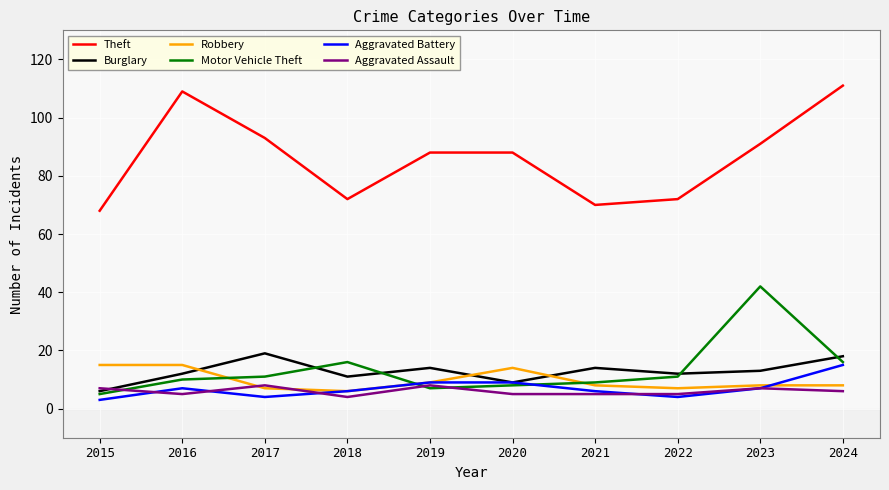

Reading right to left, what are all the values shown in this chart?

Theft: 111	91	72	70	88	88	72	93	109	68
Burglary: 18	13	12	14	9	14	11	19	12	6
Robbery: 8	8	7	8	14	9	6	7	15	15
Motor Vehicle Theft: 16	42	11	9	8	7	16	11	10	5
Aggravated Battery: 15	7	4	6	9	9	6	4	7	3
Aggravated Assault: 6	7	5	5	5	8	4	8	5	7